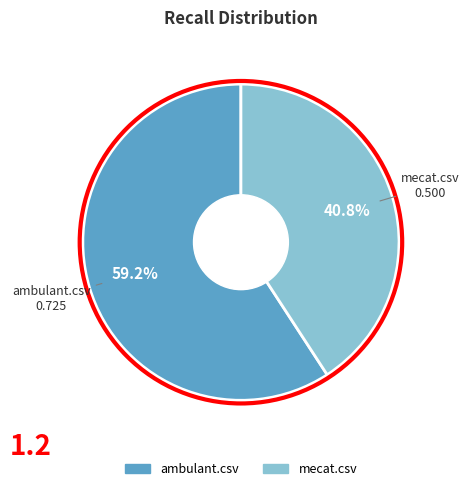

To the nearest percent, what portion does mecat.csv represent?

41%